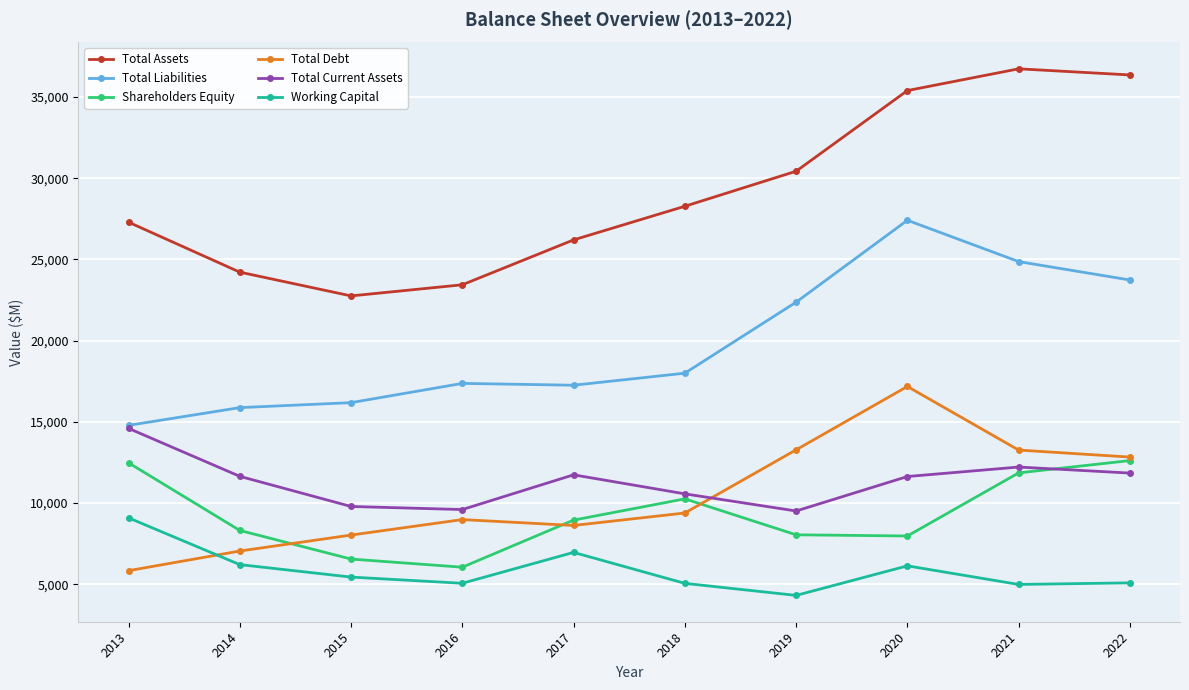

What is the value of the Shareholders Equity point at the 9th from the left?

11858